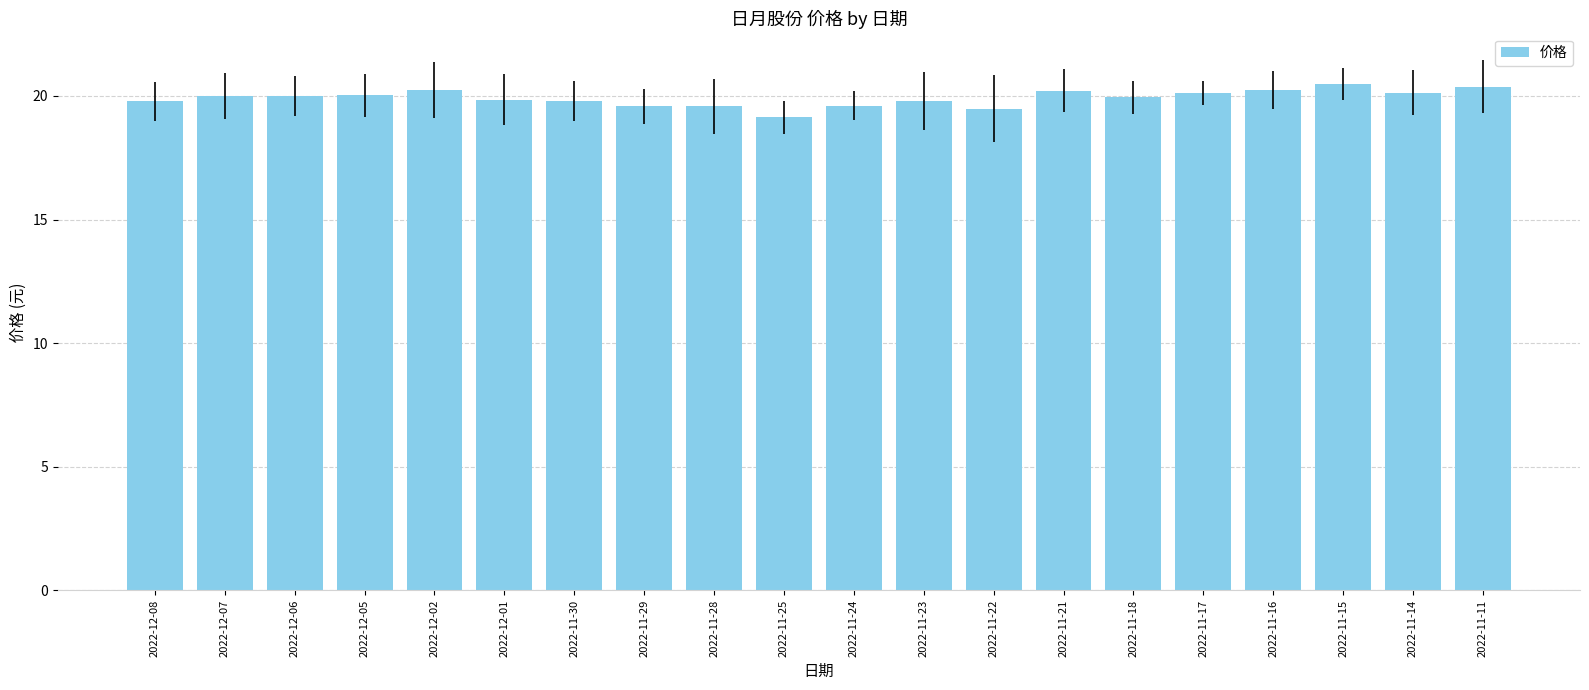

What is the label of the 5th bar from the left?

2022-12-02